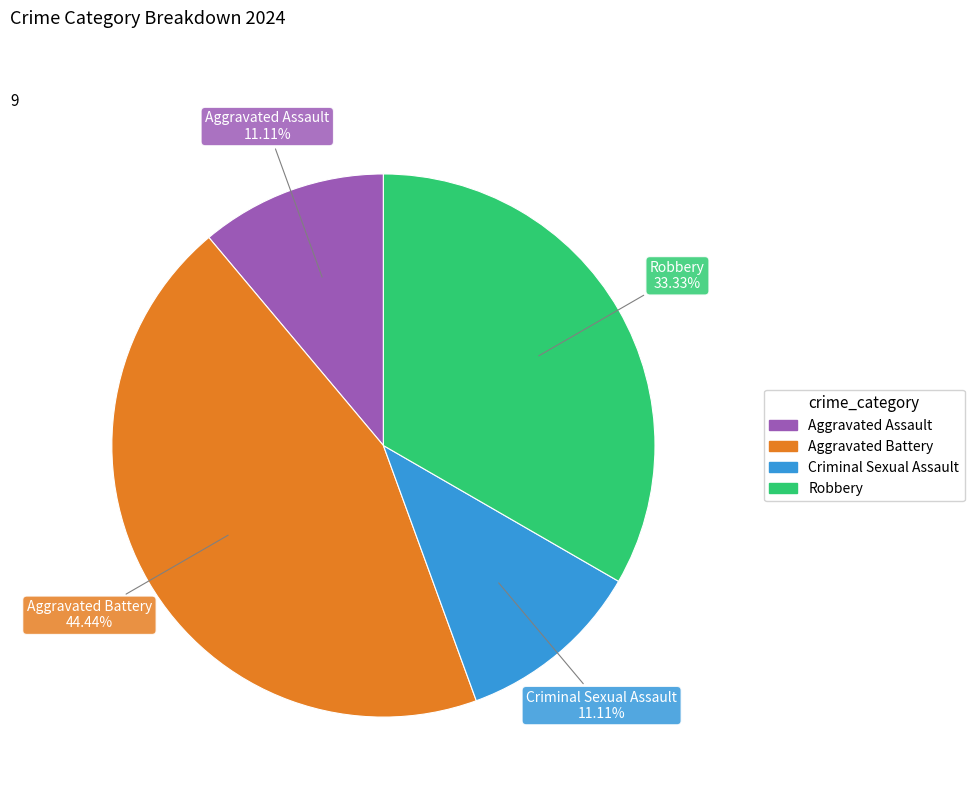

What is the ratio of the value at Robbery to the value at Aggravated Assault?

3.0